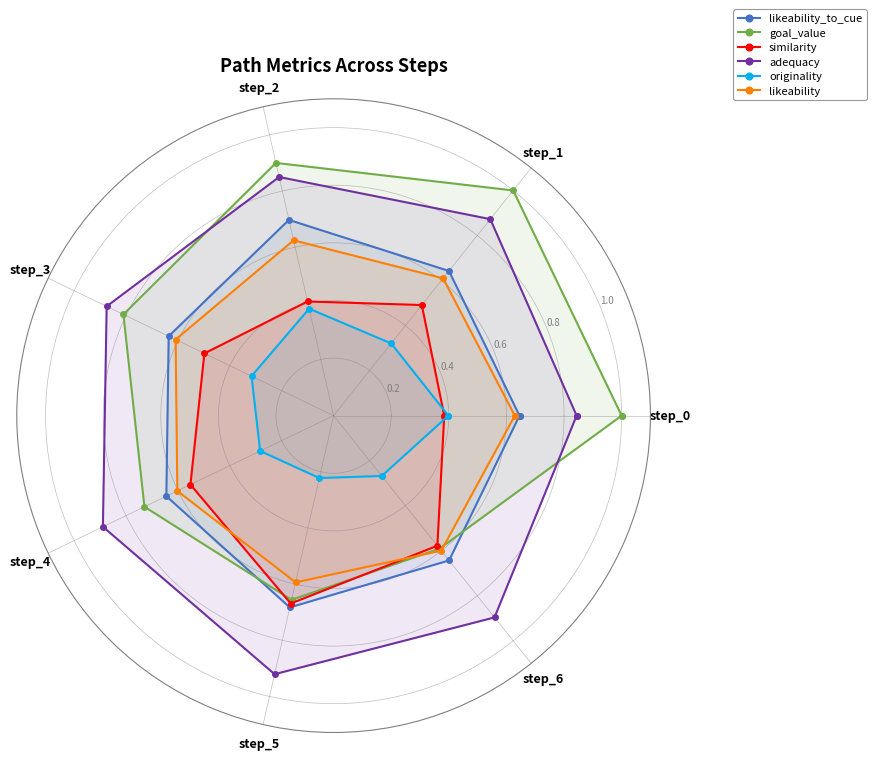

Rank the series at step_3 from highest to lowest value.

adequacy, goal_value, likeability_to_cue, likeability, similarity, originality